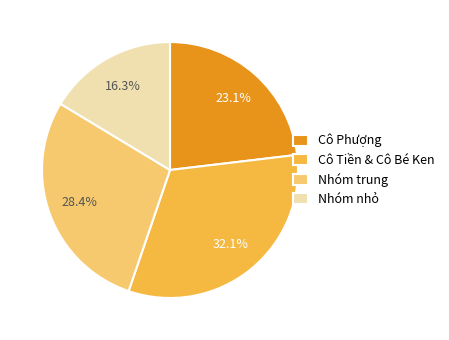

What is the ratio of the value at Cô Phượng to the value at Nhóm trung?

0.8